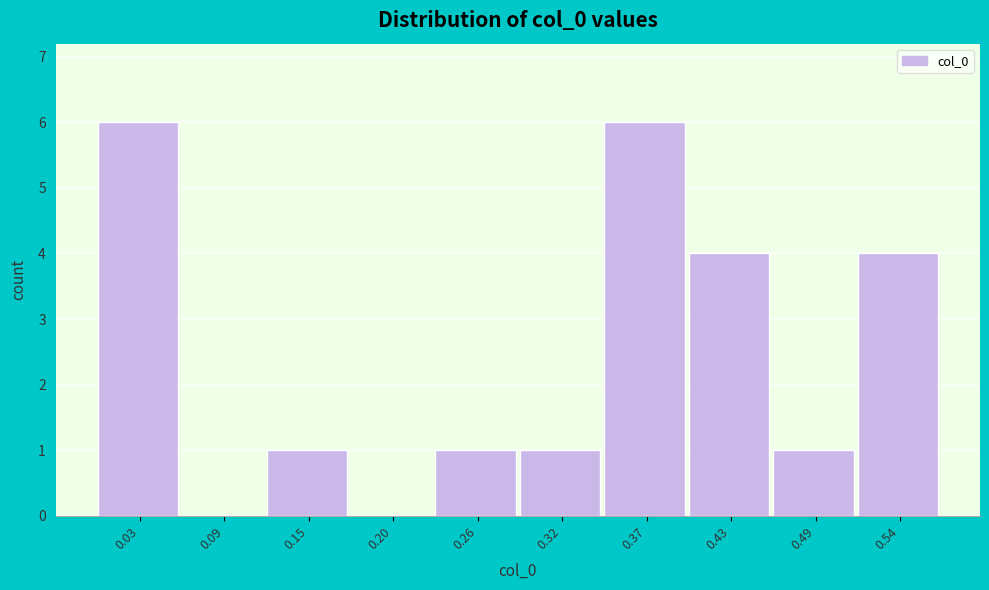

Which has a higher value, 0.03 or 0.09?

0.03